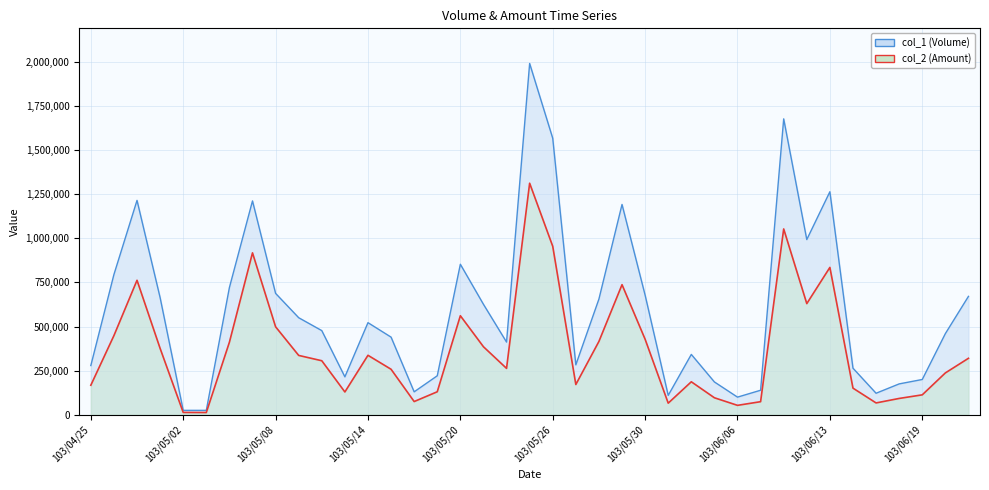

Which series has the largest total across all categories?

col_1 (Volume)